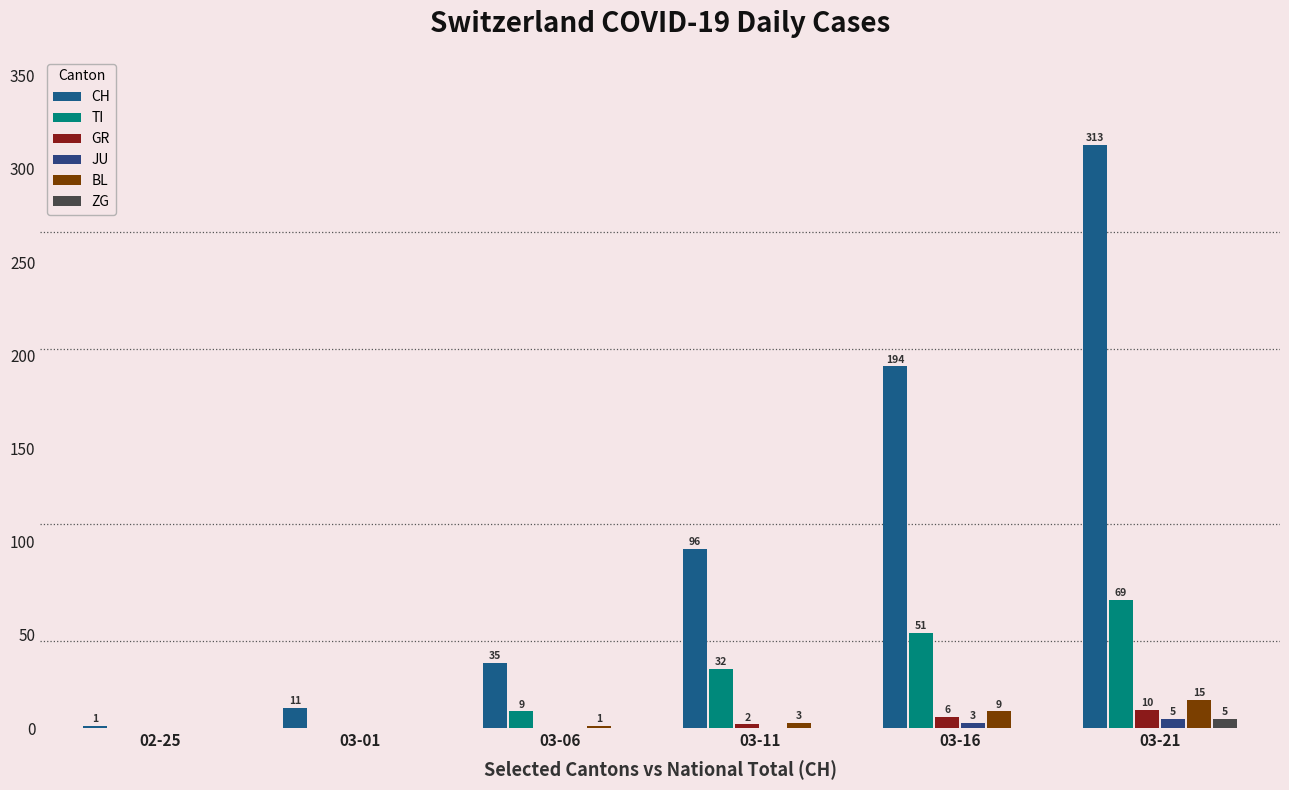

At how many categories does at least one series exceed 62?

3